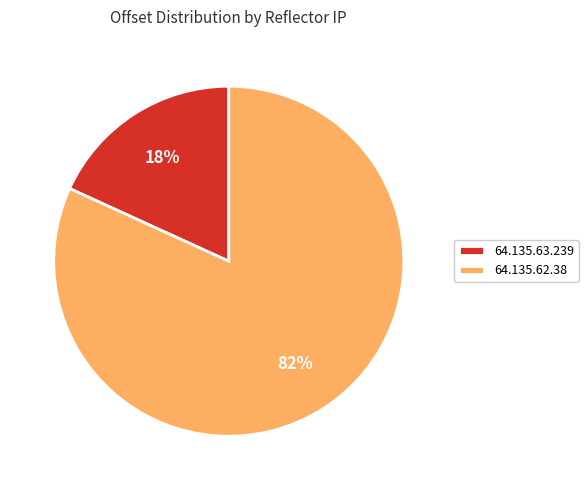

How many segments does this pie chart have?

2